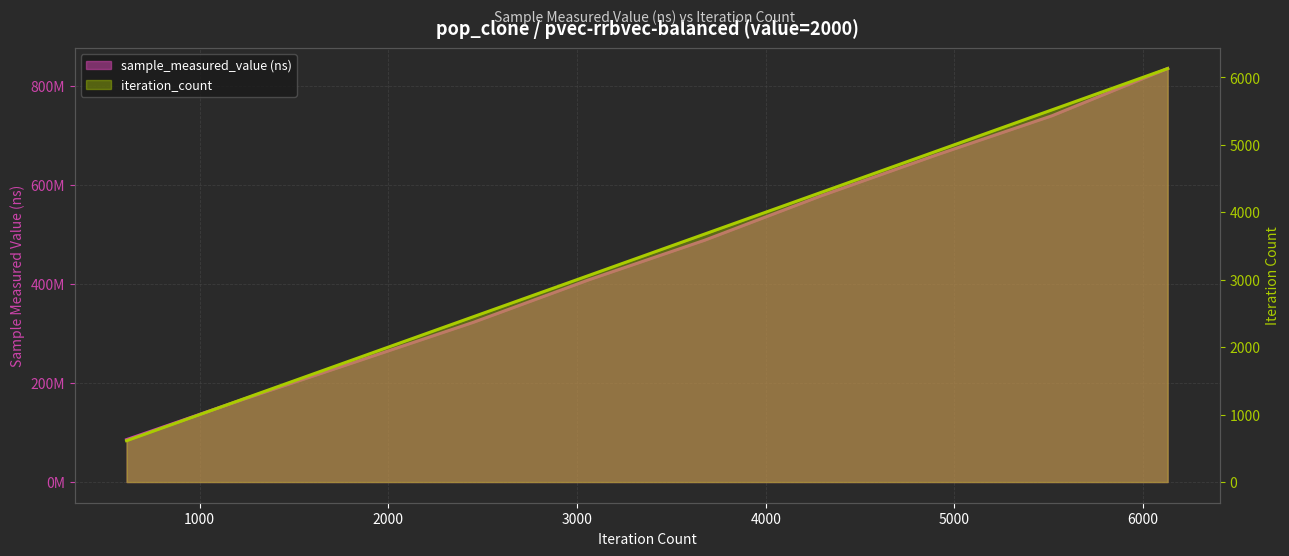

What is the greatest value displayed?

834891438